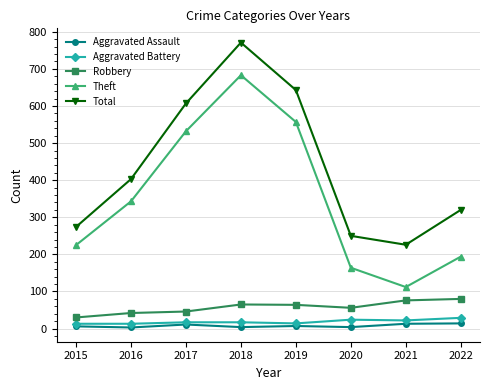

True or false: Robbery has more than 0 interior local peaks.

True